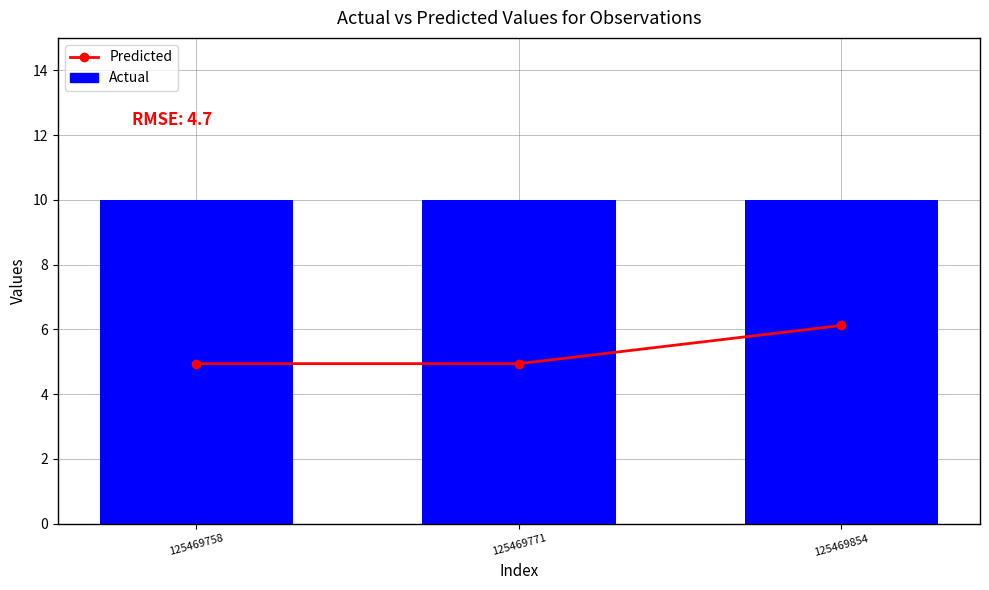

Reading left to right, what are all the values shown in this chart?

Predicted: 125469758=4.9	125469771=4.9	125469854=6.1
Actual: 125469758=10.0	125469771=10.0	125469854=10.0